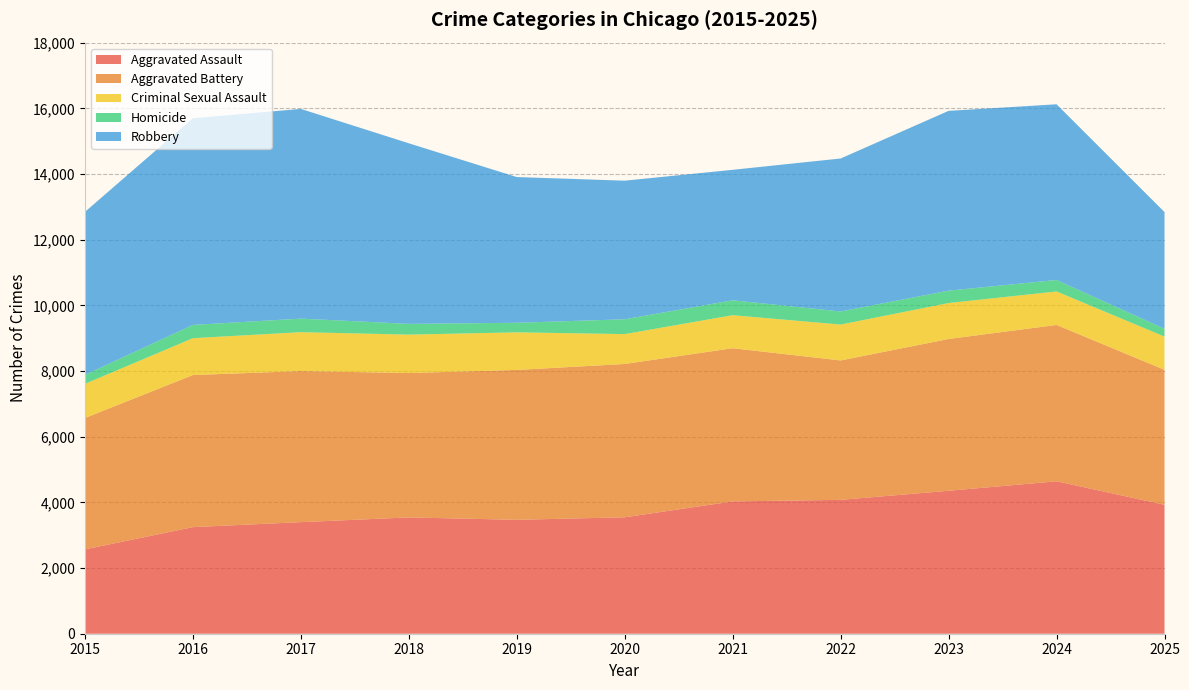

Reading left to right, list all the values displayed in this chart.

Aggravated Assault: 2015=2568	2016=3246	2017=3398	2018=3542	2019=3469	2020=3546	2021=4029	2022=4077	2023=4353	2024=4642	2025=3927
Aggravated Battery: 2015=4001	2016=4631	2017=4600	2018=4396	2019=4564	2020=4668	2021=4665	2022=4245	2023=4622	2024=4761	2025=4110
Criminal Sexual Assault: 2015=1039	2016=1123	2017=1185	2018=1170	2019=1145	2020=910	2021=1006	2022=1093	2023=1095	2024=1020	2025=1011
Homicide: 2015=273	2016=404	2017=413	2018=328	2019=291	2020=452	2021=454	2022=399	2023=377	2024=349	2025=238
Robbery: 2015=4963	2016=6293	2017=6386	2018=5499	2019=4438	2020=4220	2021=3973	2022=4658	2023=5475	2024=5351	2025=3555